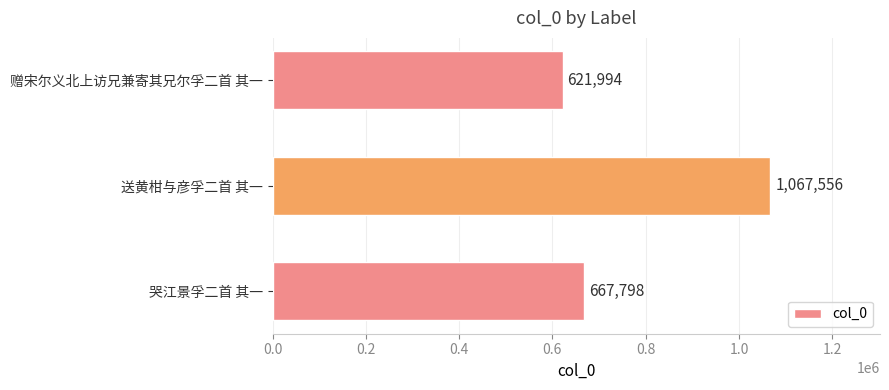

Rank the categories by value from highest to lowest.

送黄柑与彦孚二首 其一, 哭江景孚二首 其一, 赠宋尔义北上访兄兼寄其兄尔孚二首 其一